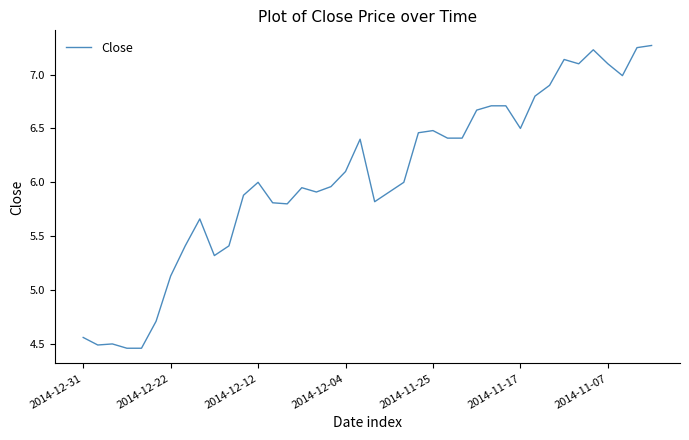

What is the greatest value displayed?

7.3